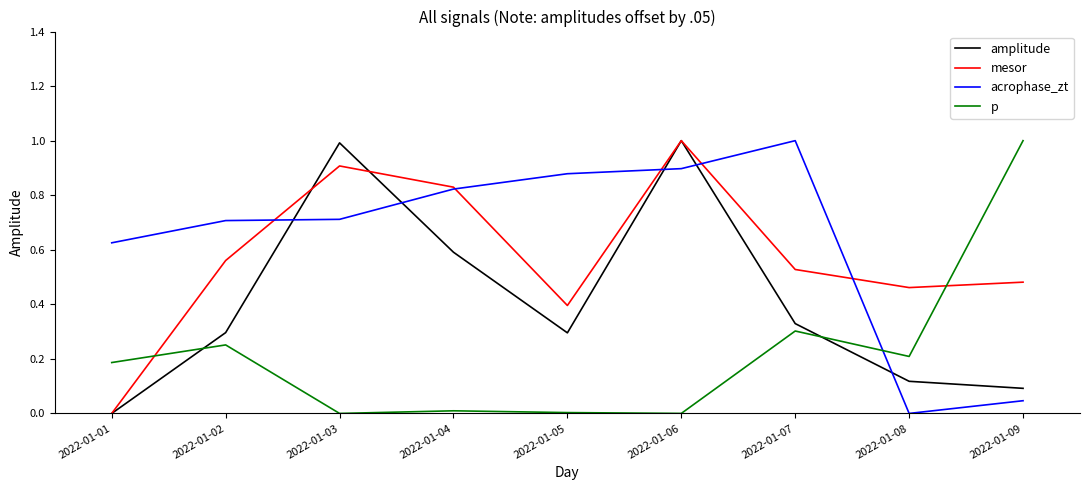

At which label does mesor reach its peak?

2022-01-06